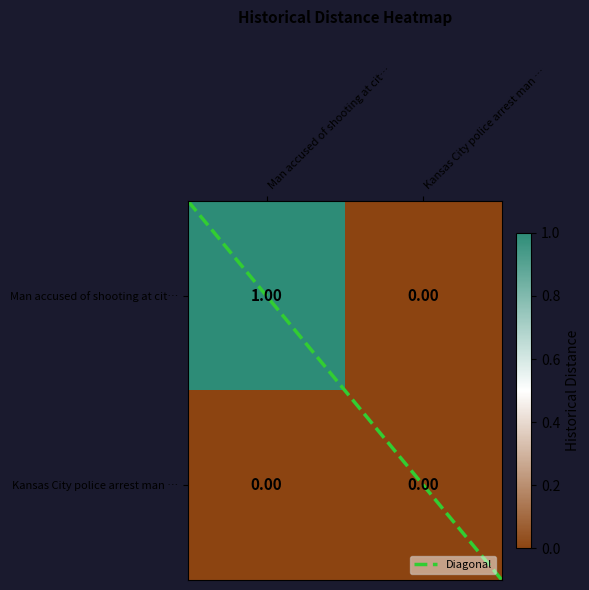

Which series has the widest spread of values?

Man accused of shooting at city workers